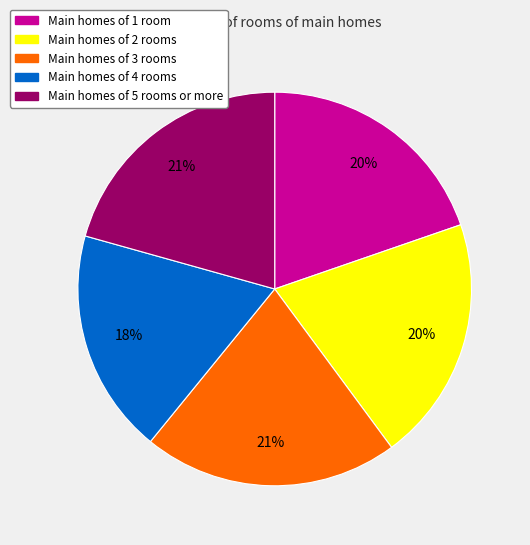

To the nearest percent, what is the difference between the largest and smallest slice percentages?

3%